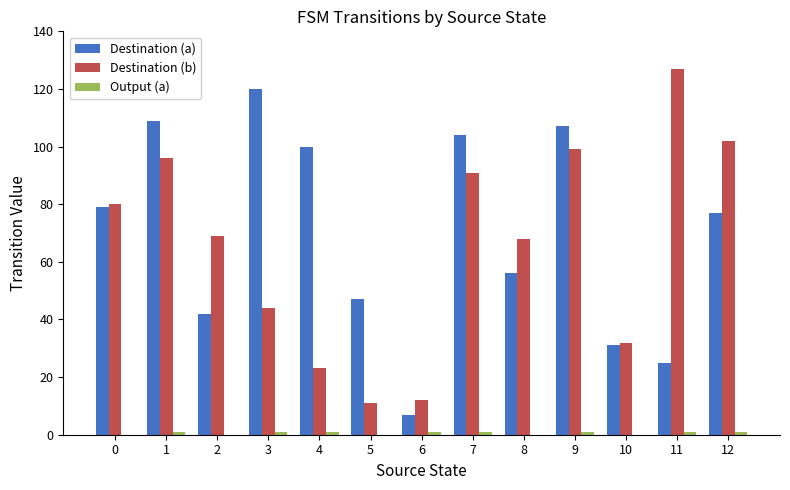

Between 2 and 10, which series saw the biggest shift?

Destination (b)